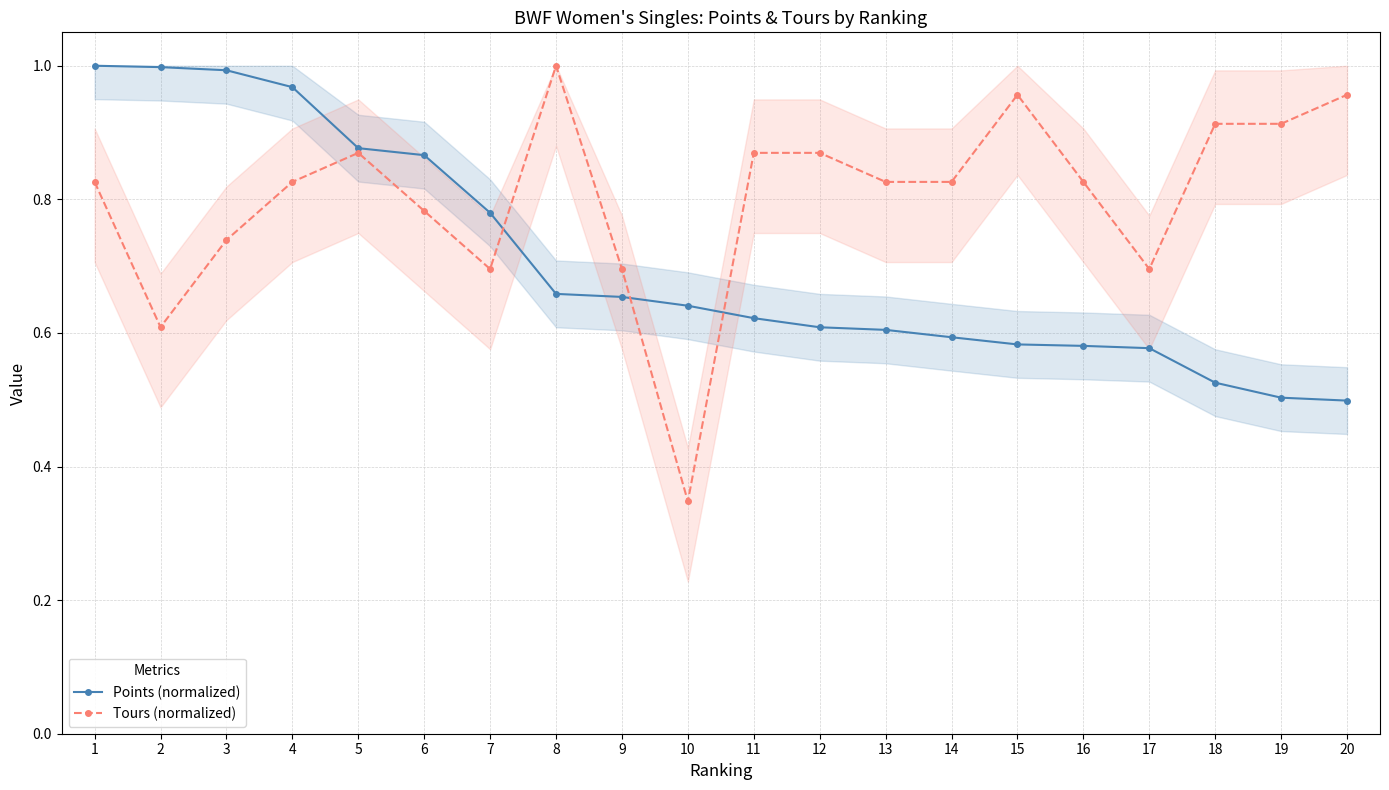

What is the sum of the Tours (normalized) values at 13 and 3?

1.6